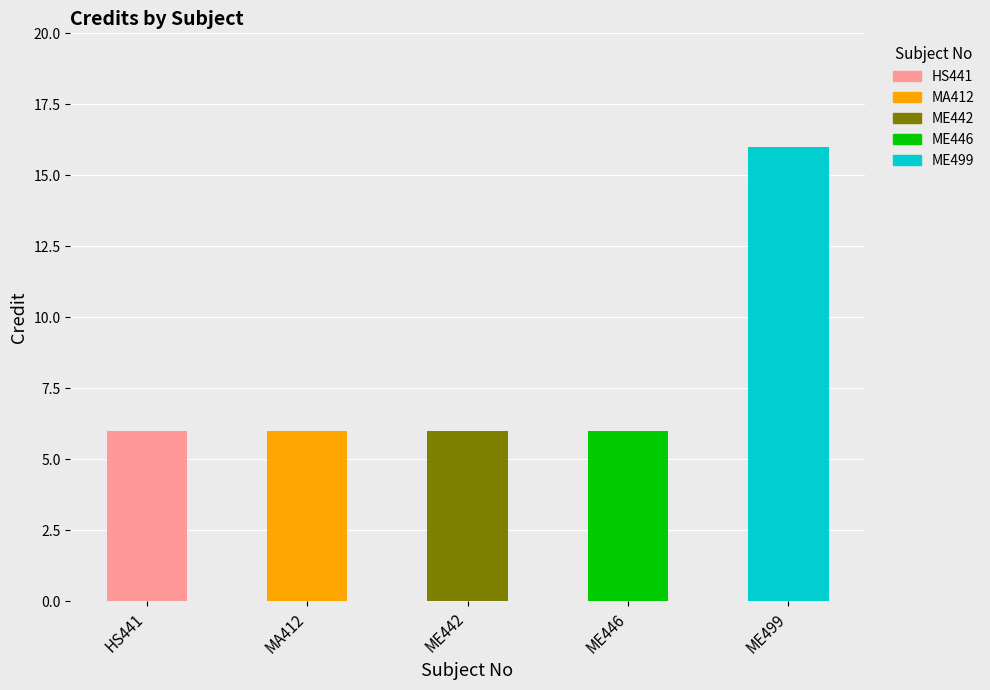

Is it true that the value at HS441 is 9?

False